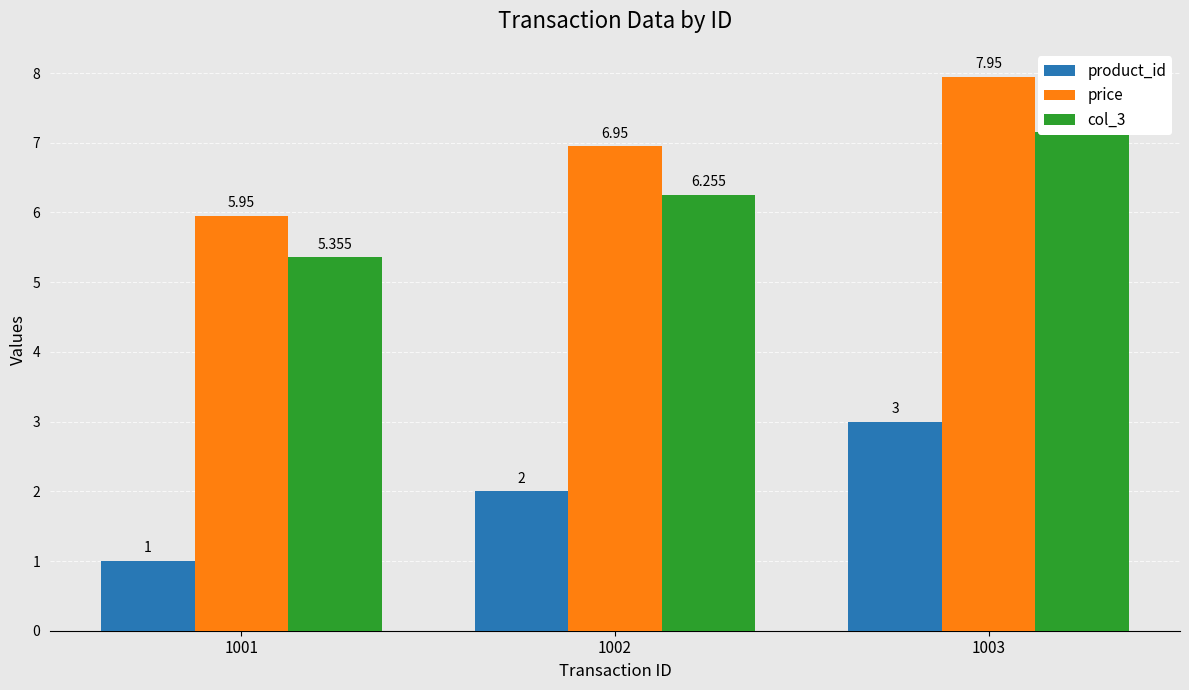

How many series are shown in this chart?

3